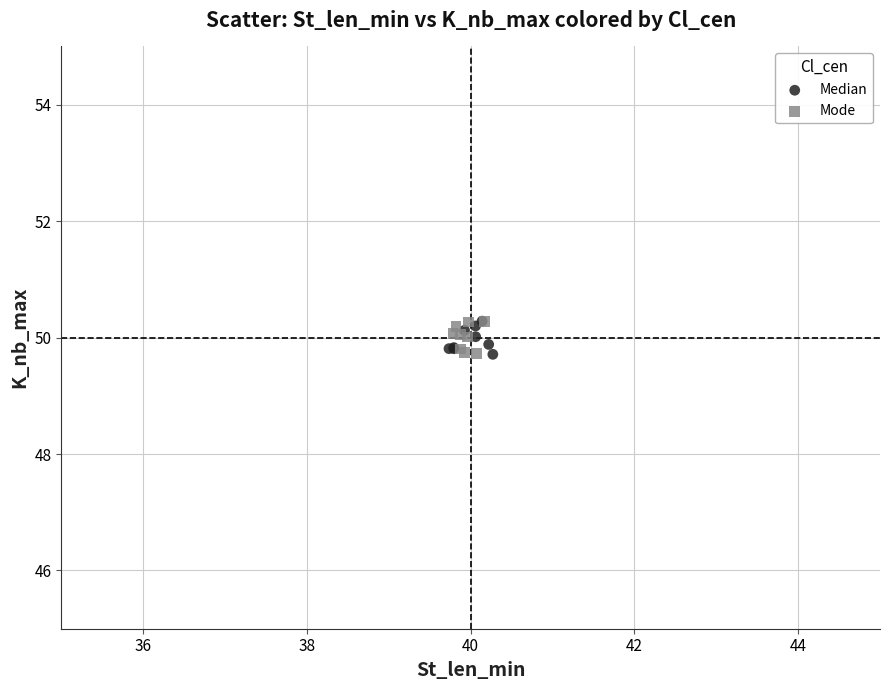

What are all the series names shown in the legend?

Median, Mode